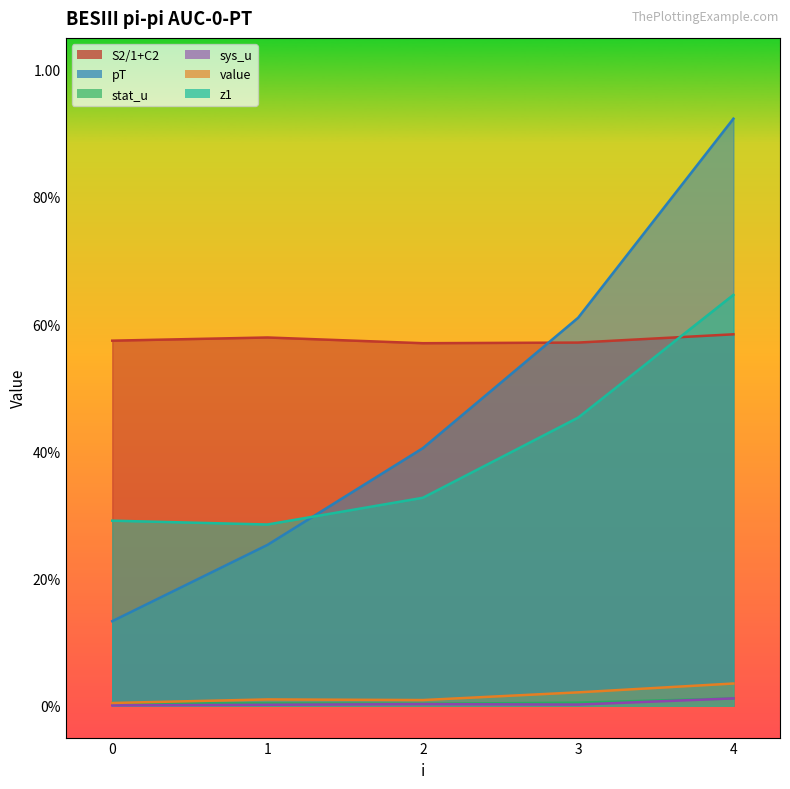

Rank the series at 1 from highest to lowest value.

S2/1+C2, z1, pT, value, stat_u, sys_u